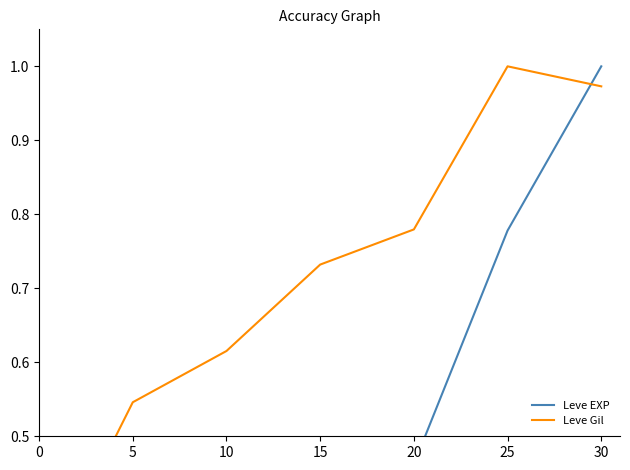

Between 30 and 15, which is larger?

30